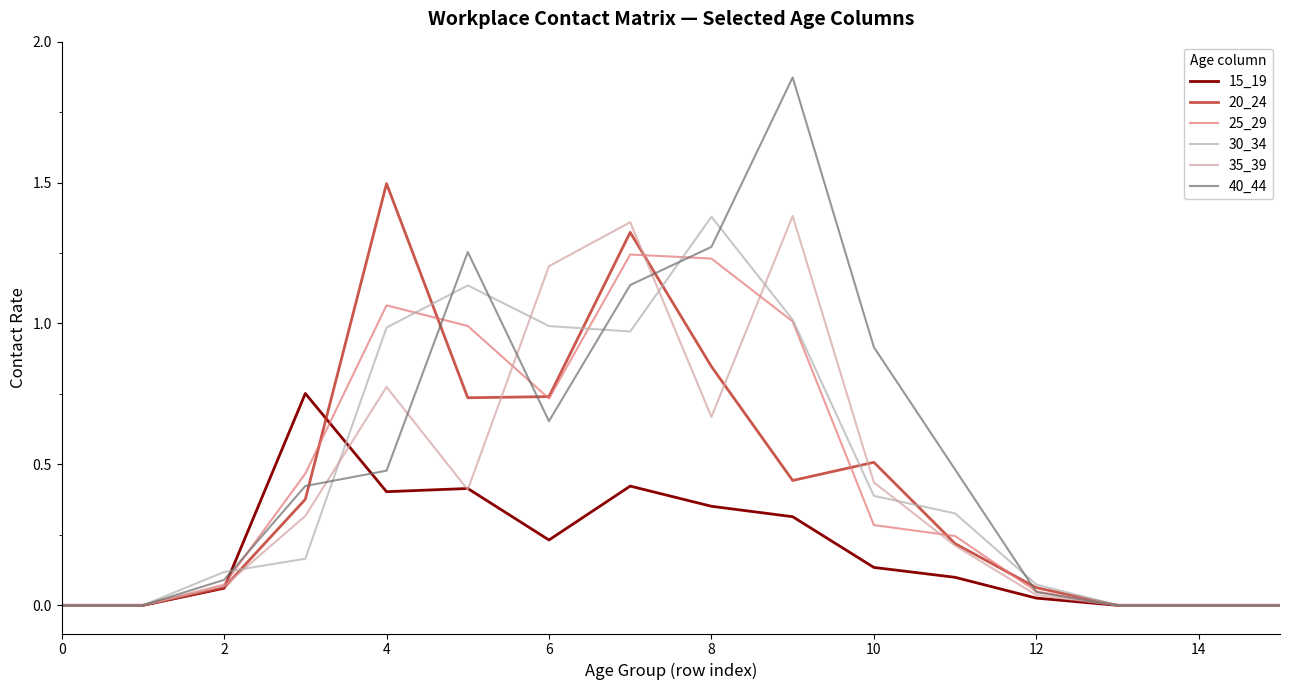

Which series has the largest range (max minus min)?

40_44